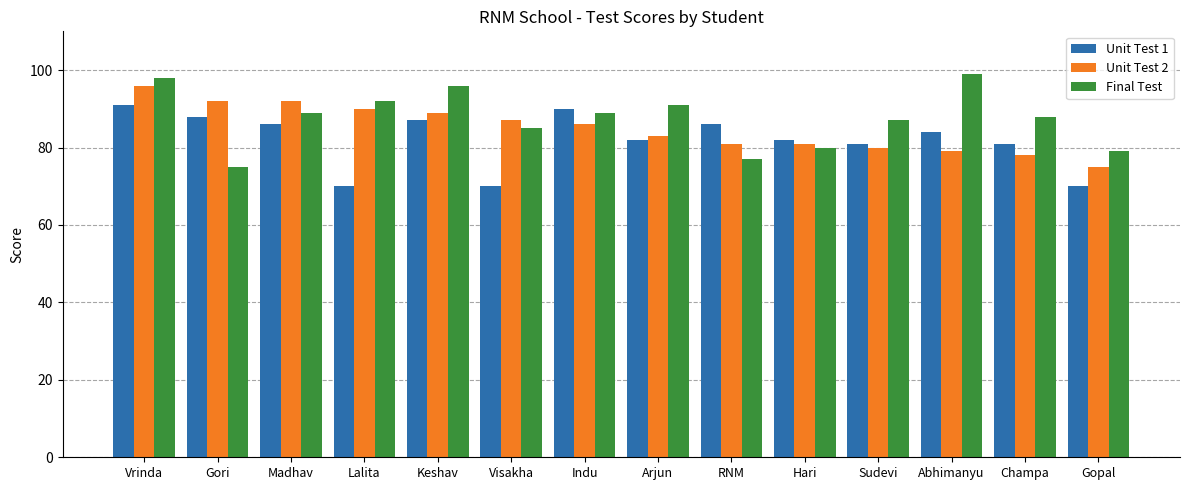

Rank the series at Abhimanyu from lowest to highest value.

Unit Test 2, Unit Test 1, Final Test